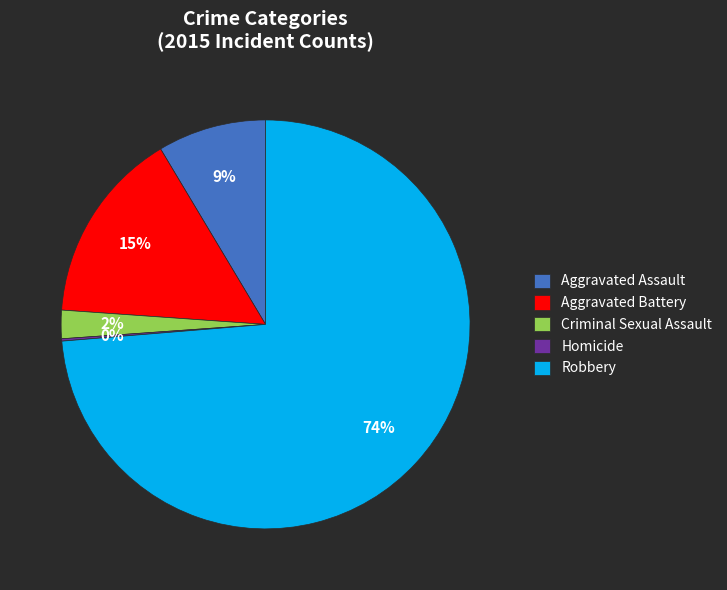

Which category accounts for the majority?

Robbery